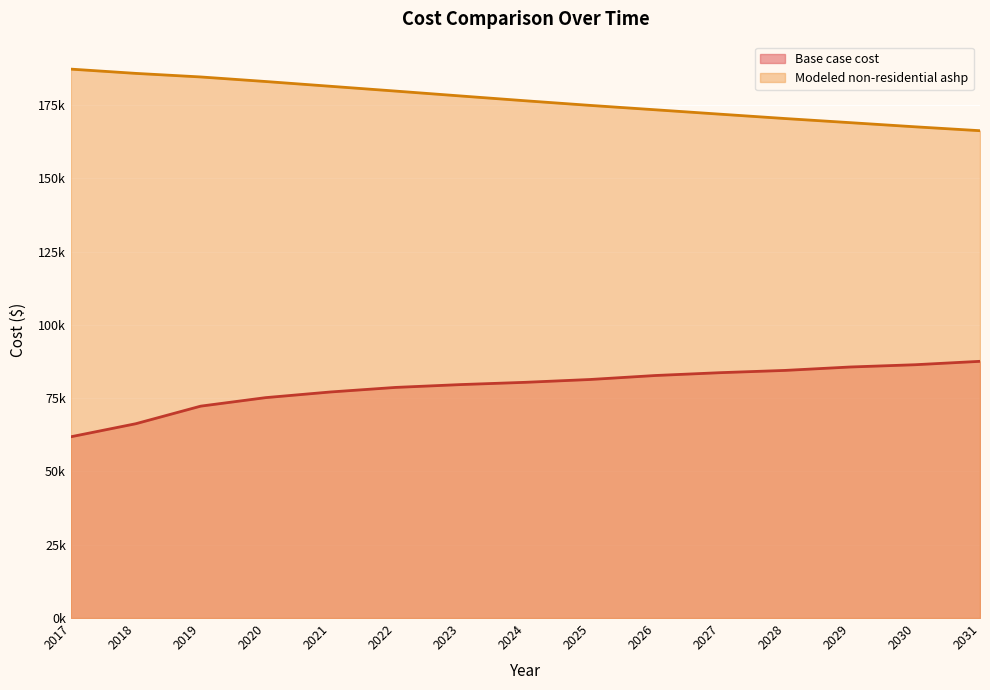

What is the difference between the Base case cost values at 2018 and 2031?

21288.5